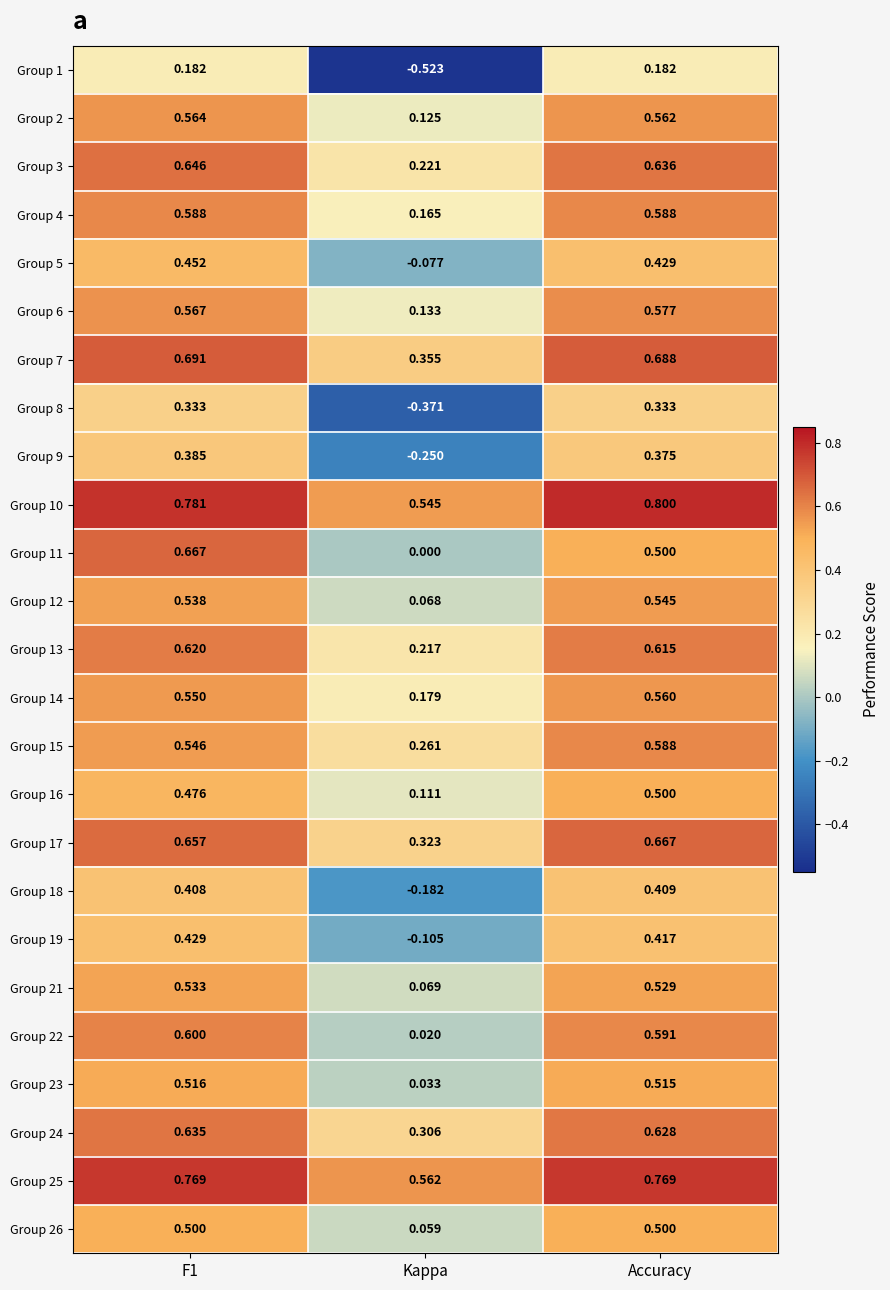

At Kappa, list the series in order from smallest to largest.

Group 1, Group 8, Group 9, Group 18, Group 19, Group 5, Group 11, Group 22, Group 23, Group 26, Group 12, Group 21, Group 16, Group 2, Group 6, Group 4, Group 14, Group 13, Group 3, Group 15, Group 24, Group 17, Group 7, Group 10, Group 25